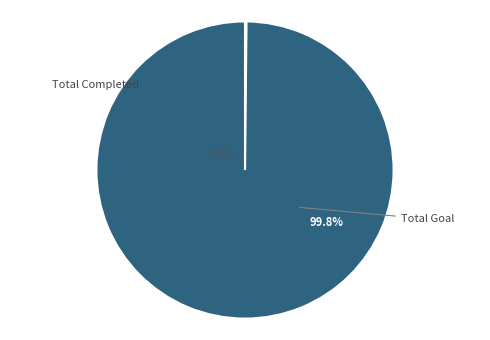

To the nearest percent, what is the difference between the largest and smallest slice percentages?

100%